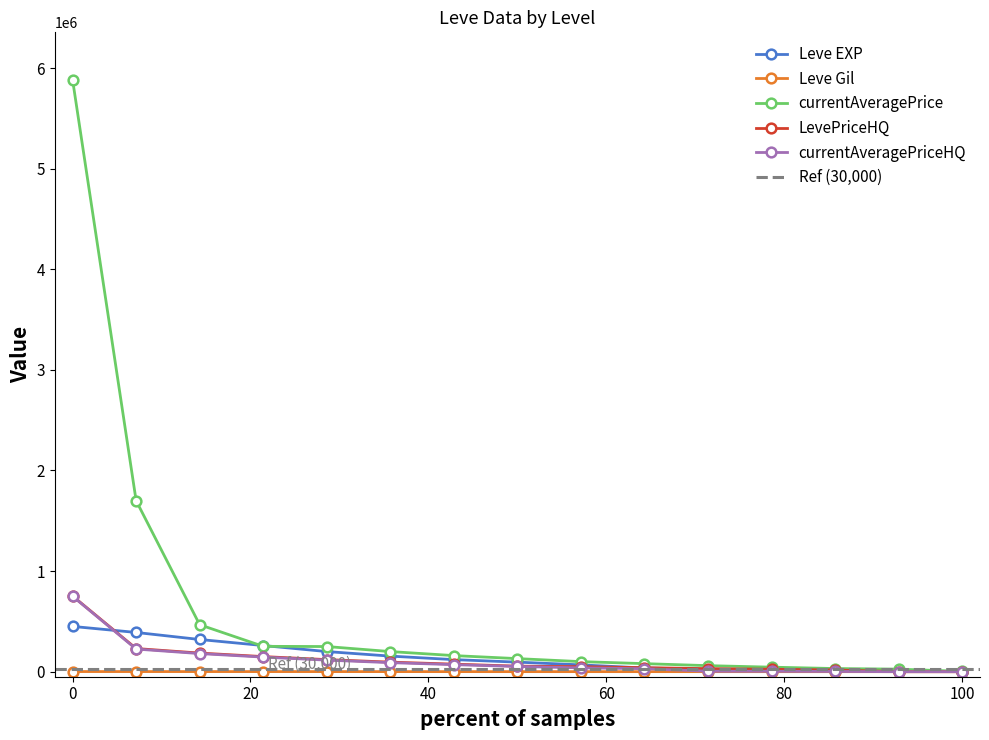

How many lines are shown in the chart?

5